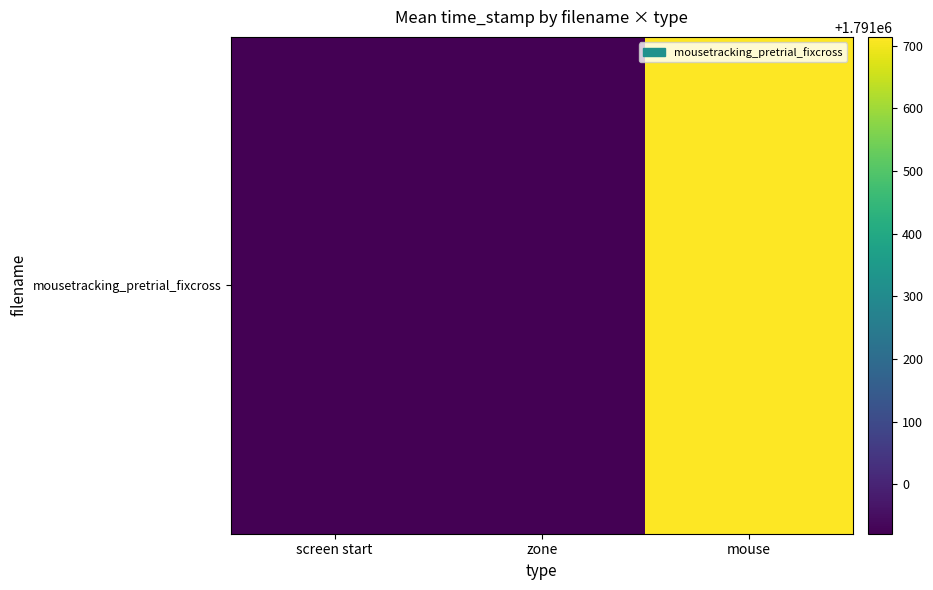

What is the maximum value shown in the chart?

1791714.0